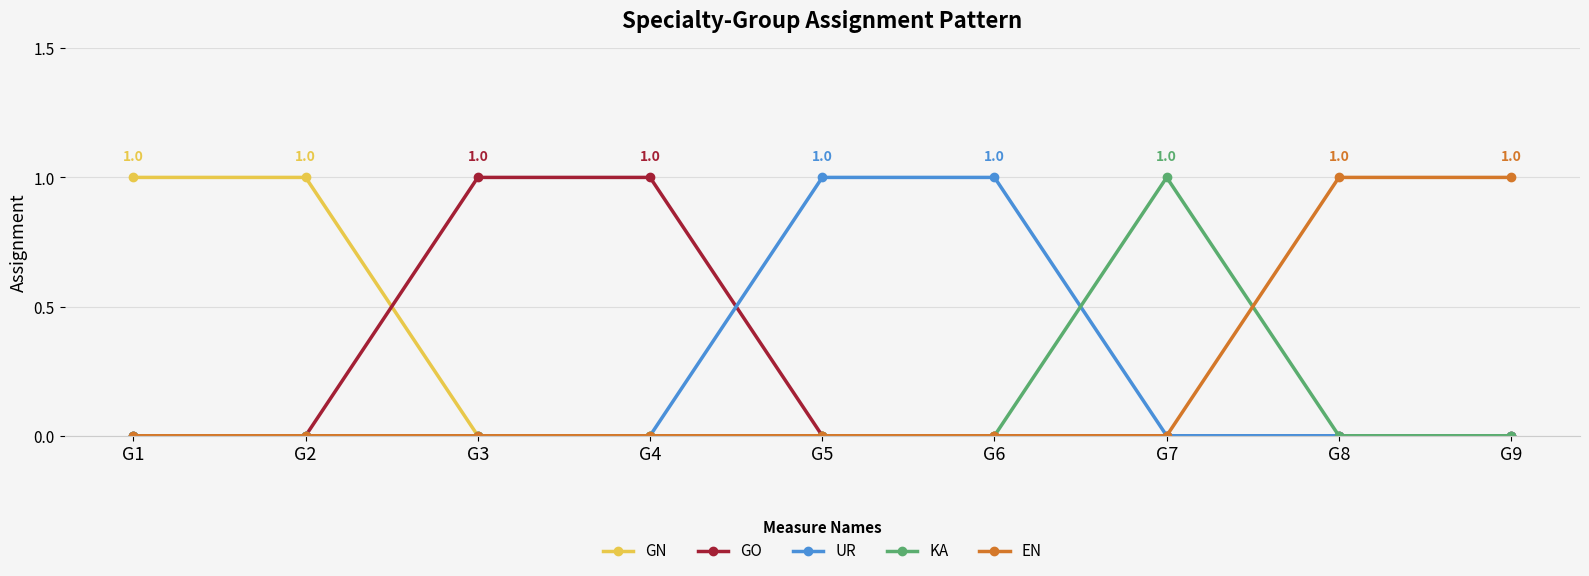

Reading right to left, list all the values displayed in this chart.

GN: G9=0	G8=0	G7=0	G6=0	G5=0	G4=0	G3=0	G2=1	G1=1
GO: G9=0	G8=0	G7=0	G6=0	G5=0	G4=1	G3=1	G2=0	G1=0
UR: G9=0	G8=0	G7=0	G6=1	G5=1	G4=0	G3=0	G2=0	G1=0
KA: G9=0	G8=0	G7=1	G6=0	G5=0	G4=0	G3=0	G2=0	G1=0
EN: G9=1	G8=1	G7=0	G6=0	G5=0	G4=0	G3=0	G2=0	G1=0